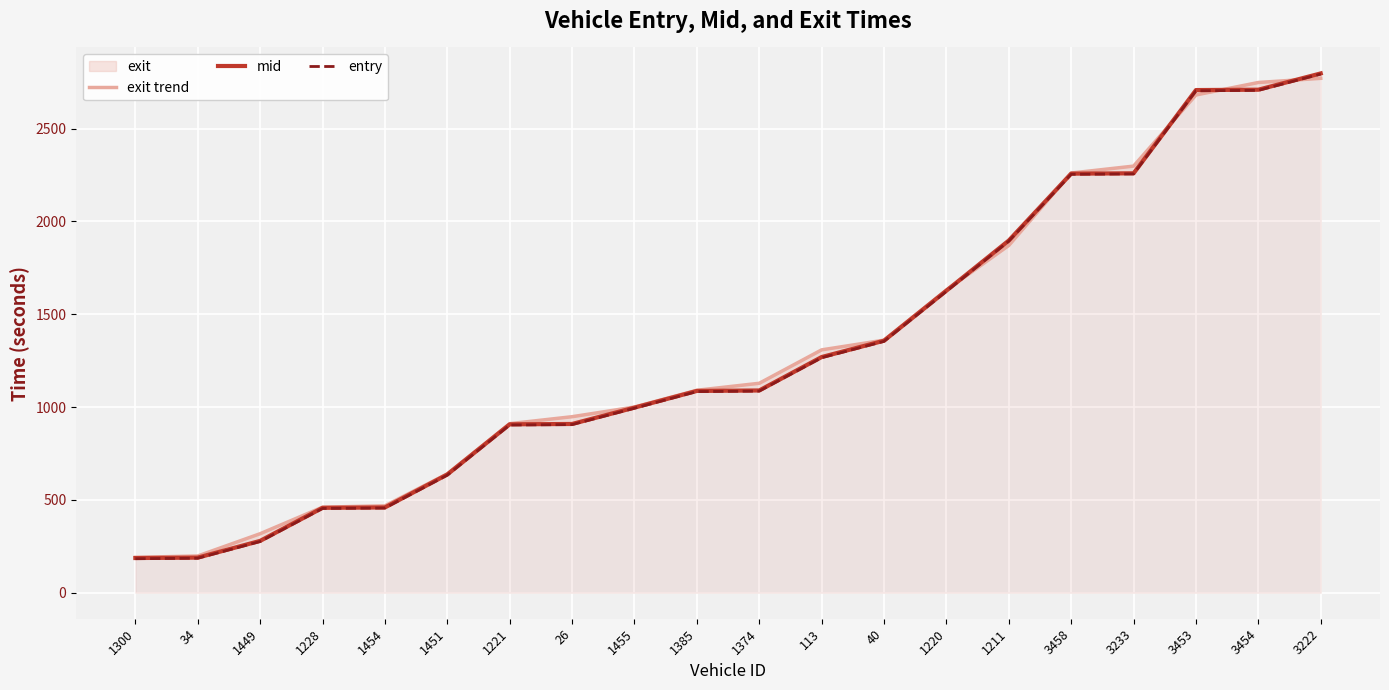

True or false: mid and entry cross at least once.

False